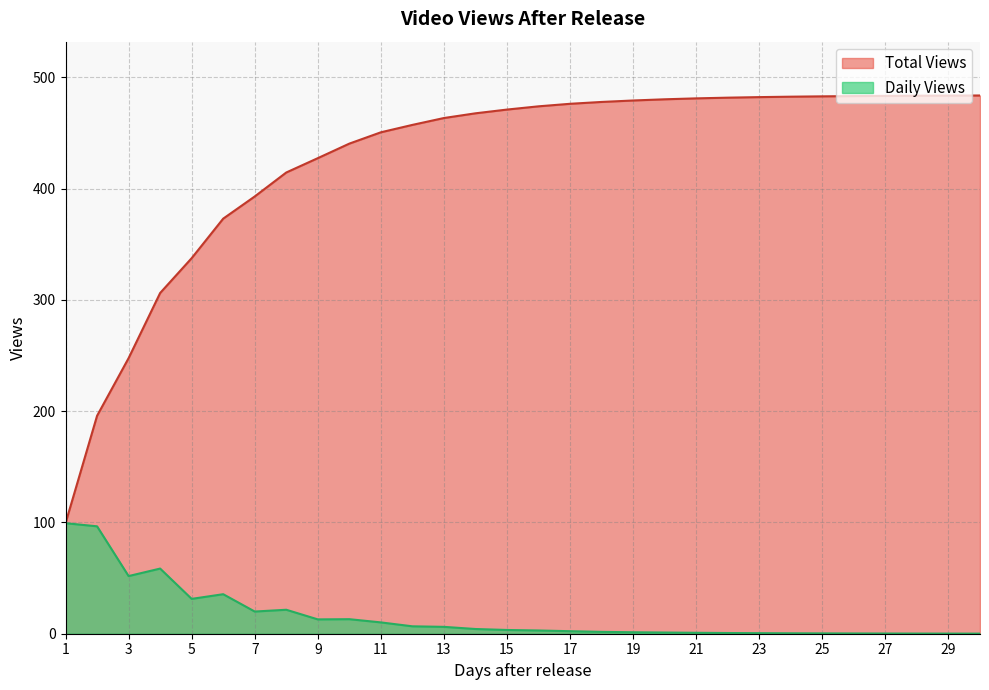

How many data points does each series have?

30